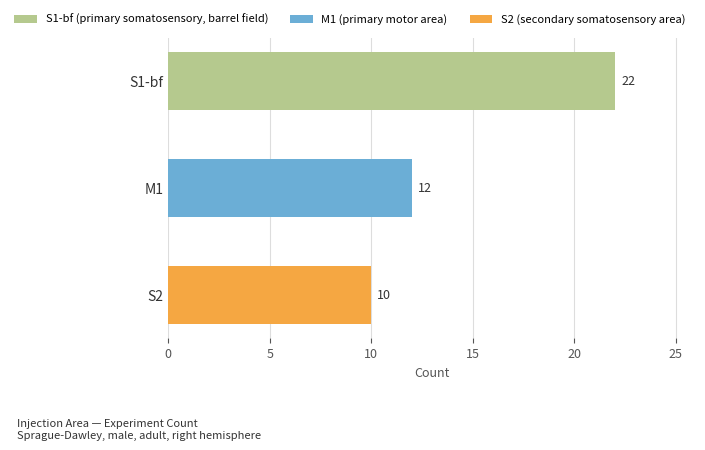

Reading bottom to top, transcribe all the data shown in this chart.

10	12	22